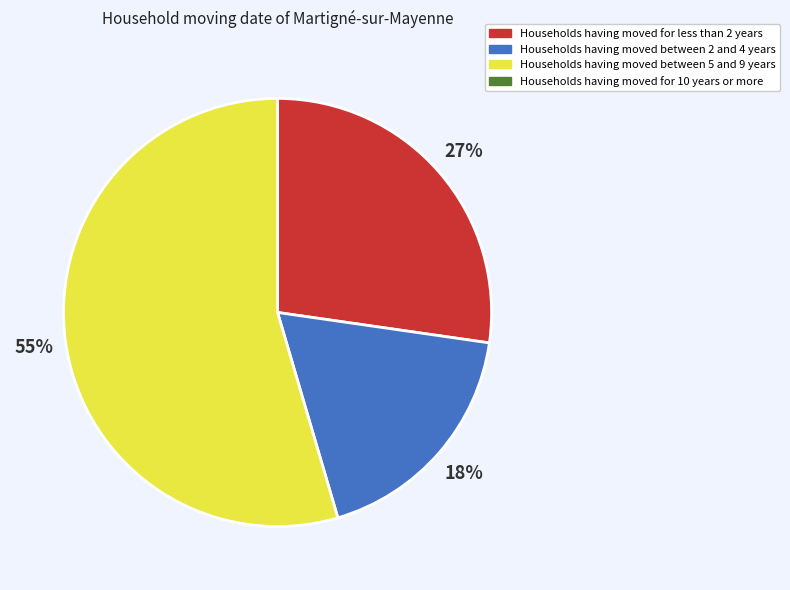

To the nearest percent, what is the average slice percentage?

33%